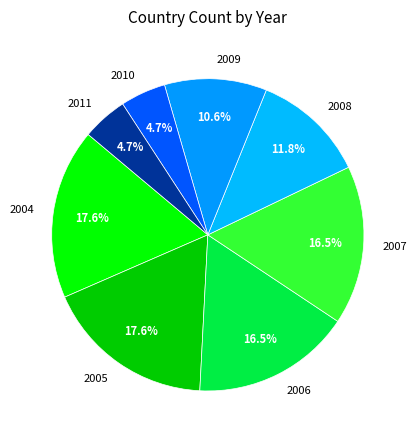

Does 2006 represent more than half of the total?

No